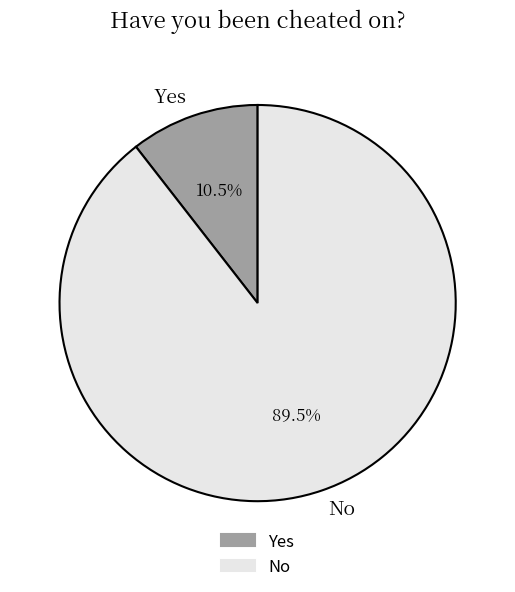

Combined, do Yes and No account for over 50%?

Yes